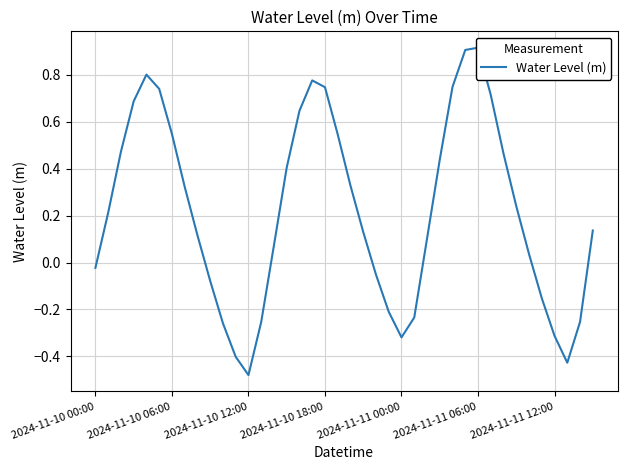

True or false: the data shows 0.0 at 34.

False